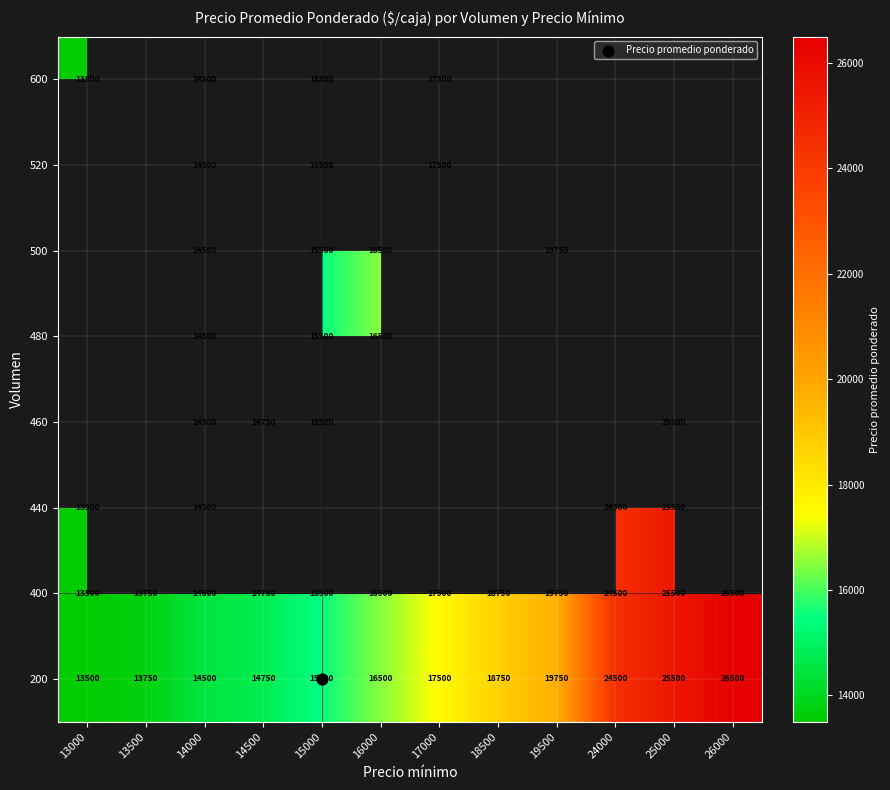

Which has a higher value, 16000 or 18500?

18500